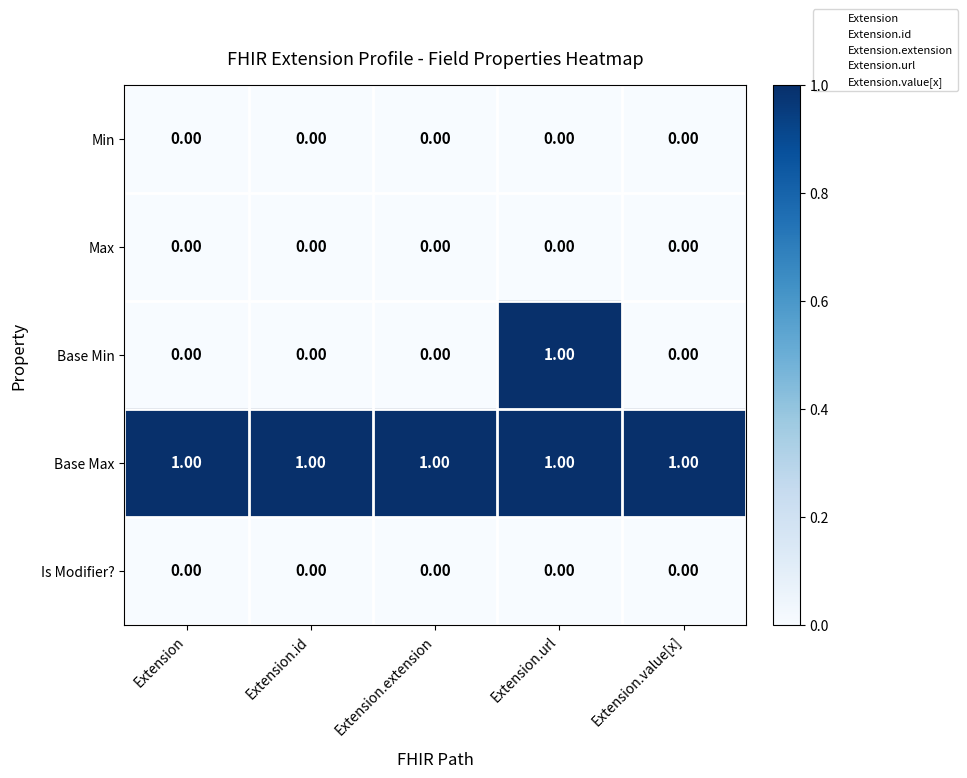

Which series has the largest range (max minus min)?

Base Min